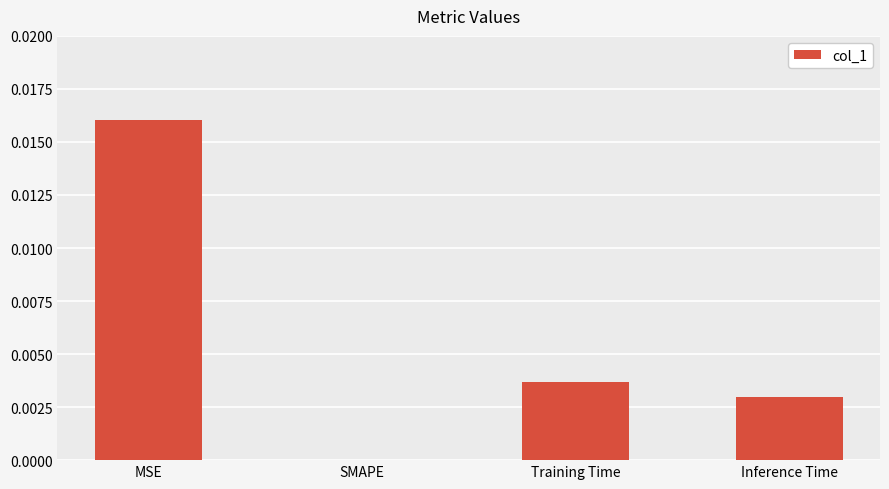

The chart shows a value of 0.0 at Inference Time. True or false?

True